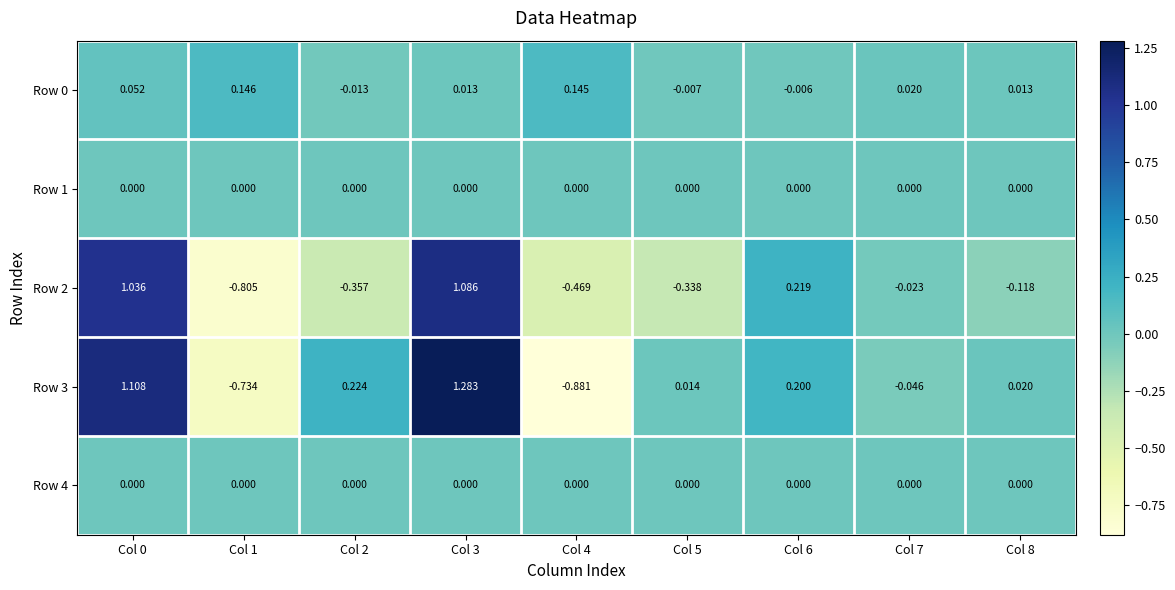

Reading left to right, what are all the values shown in this chart?

Row 0: Col 0=0.1	Col 1=0.1	Col 2=-0.0	Col 3=0.0	Col 4=0.1	Col 5=-0.0	Col 6=-0.0	Col 7=0.0	Col 8=0.0
Row 1: Col 0=0.0	Col 1=0.0	Col 2=0.0	Col 3=0.0	Col 4=0.0	Col 5=0.0	Col 6=0.0	Col 7=0.0	Col 8=0.0
Row 2: Col 0=1.0	Col 1=-0.8	Col 2=-0.4	Col 3=1.1	Col 4=-0.5	Col 5=-0.3	Col 6=0.2	Col 7=-0.0	Col 8=-0.1
Row 3: Col 0=1.1	Col 1=-0.7	Col 2=0.2	Col 3=1.3	Col 4=-0.9	Col 5=0.0	Col 6=0.2	Col 7=-0.0	Col 8=0.0
Row 4: Col 0=0.0	Col 1=0.0	Col 2=0.0	Col 3=0.0	Col 4=0.0	Col 5=0.0	Col 6=0.0	Col 7=0.0	Col 8=0.0